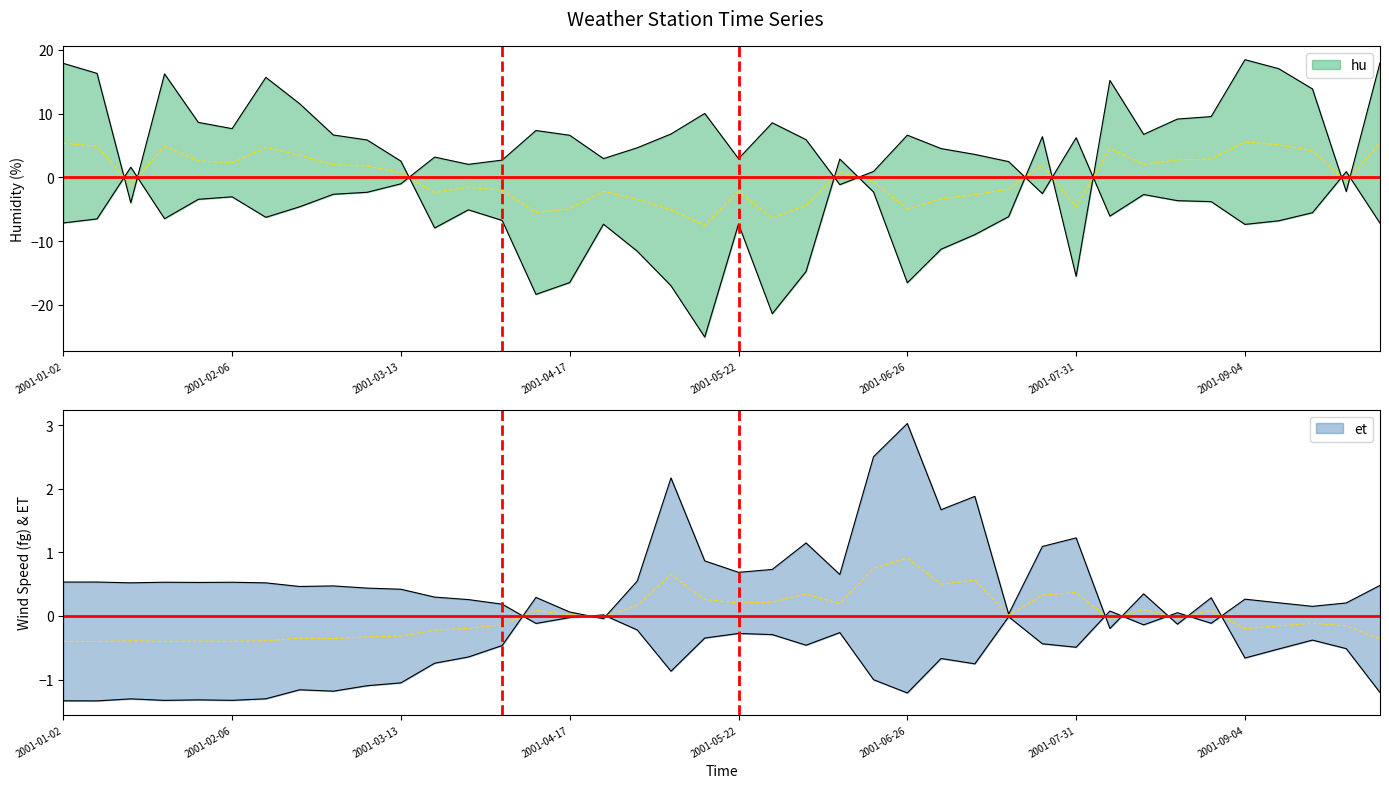

Which series ends up on top after the final intersection of hu and et?

hu